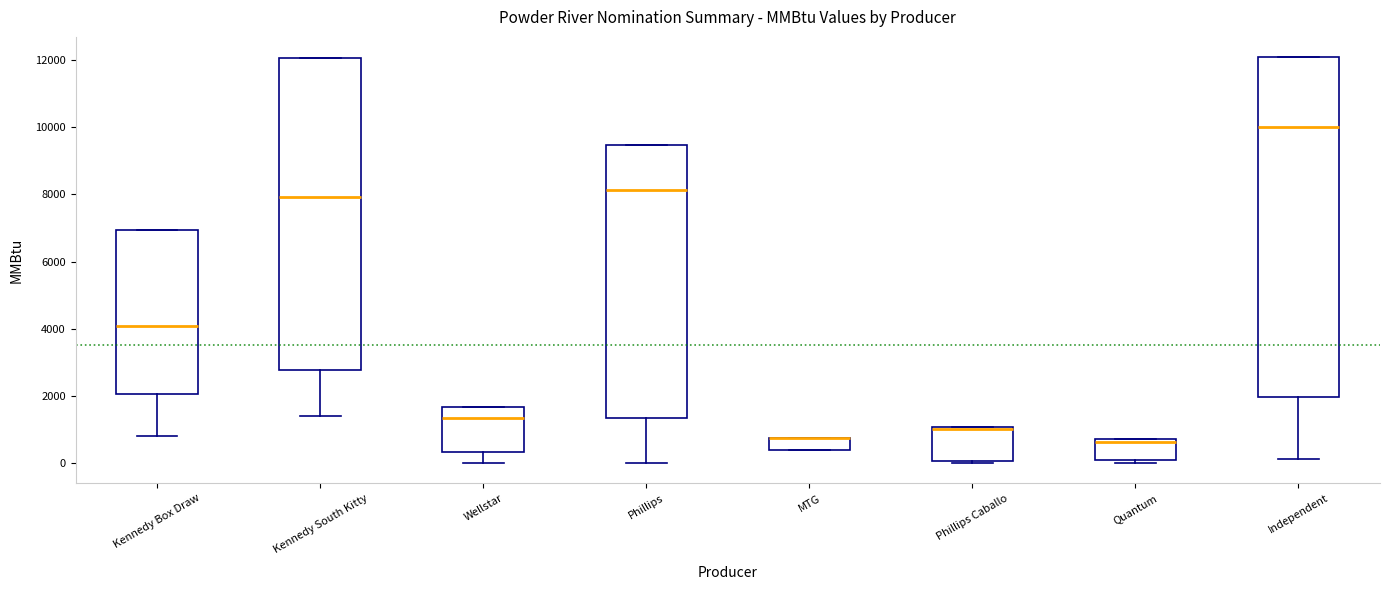

Which box is the tallest, from its lower edge to its upper edge?

Independent